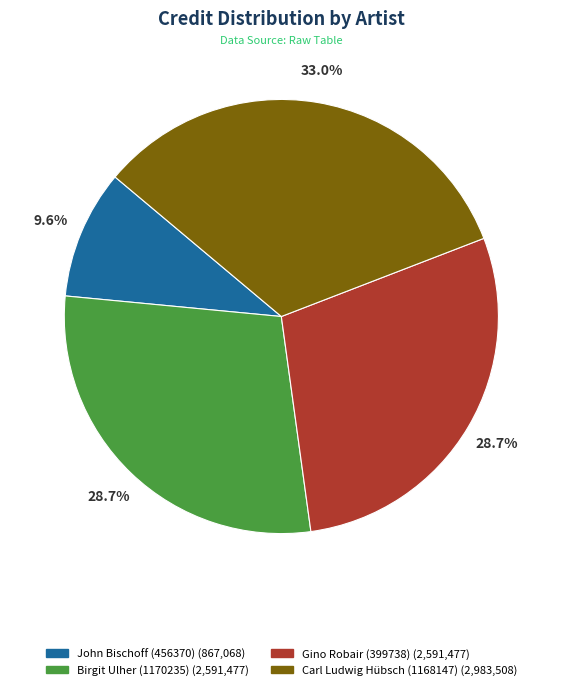

To the nearest percent, what is the combined percentage of Birgit Ulher (1170235) and Carl Ludwig Hübsch (1168147)?

62%